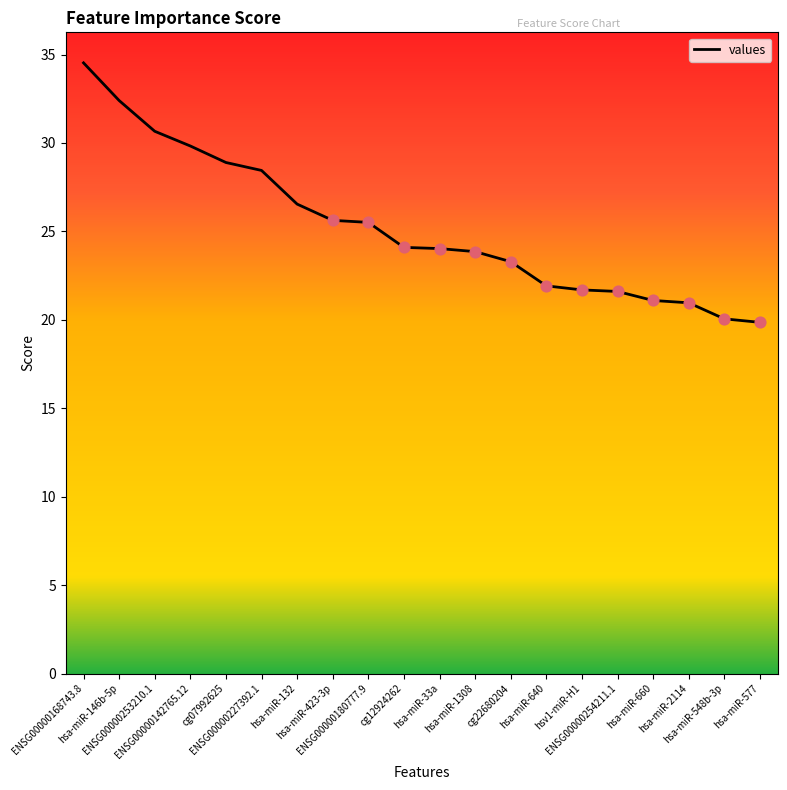

Approximately how many times larger is the value at hsa-miR-146b-5p compared to ENSG00000227392.1?

1.1